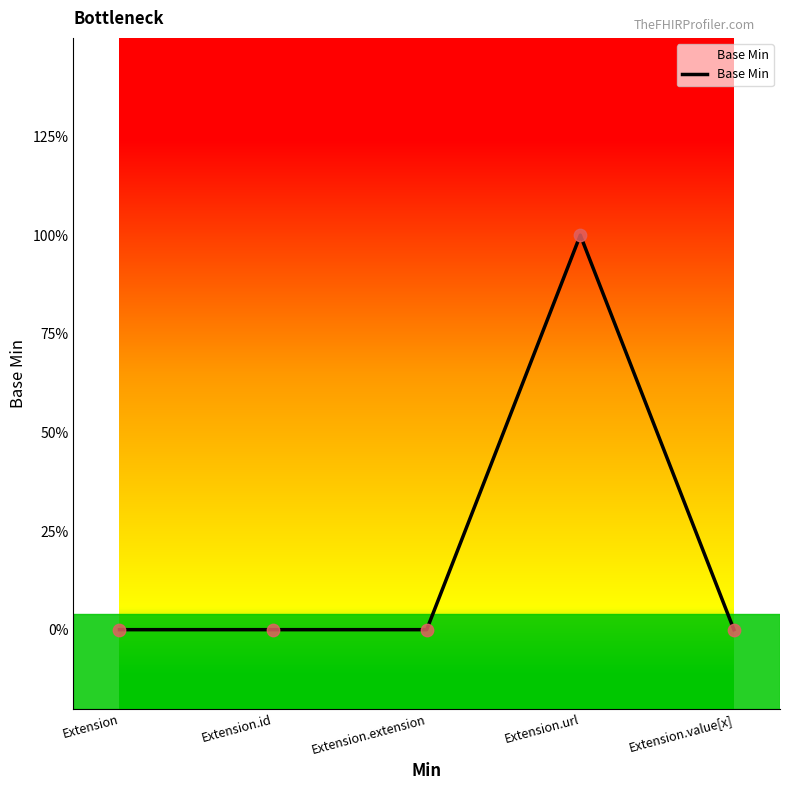

Between Extension.extension and Extension, which is larger?

Extension.extension